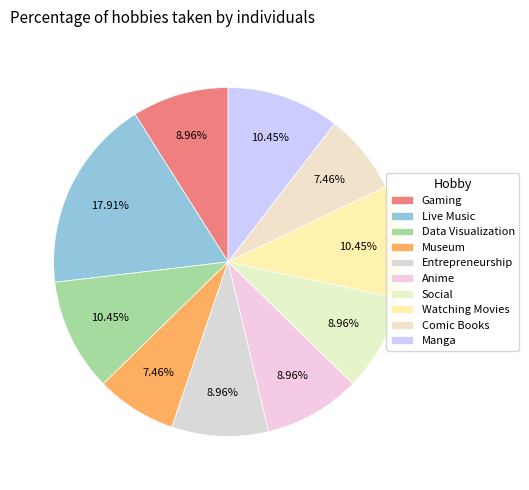

What is the largest slice in the pie chart?

Live Music